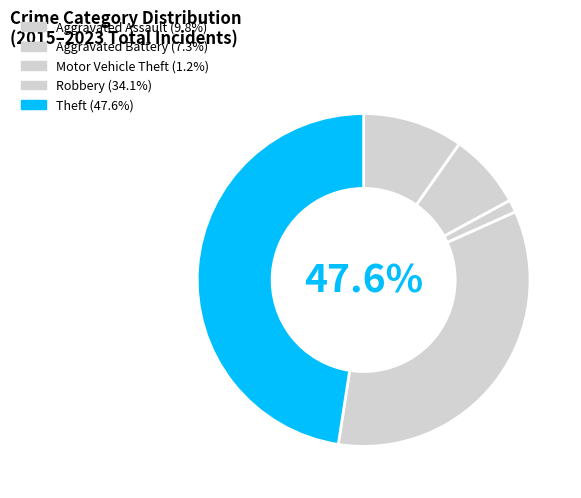

What portion of the pie excludes Aggravated Battery?

92.7%